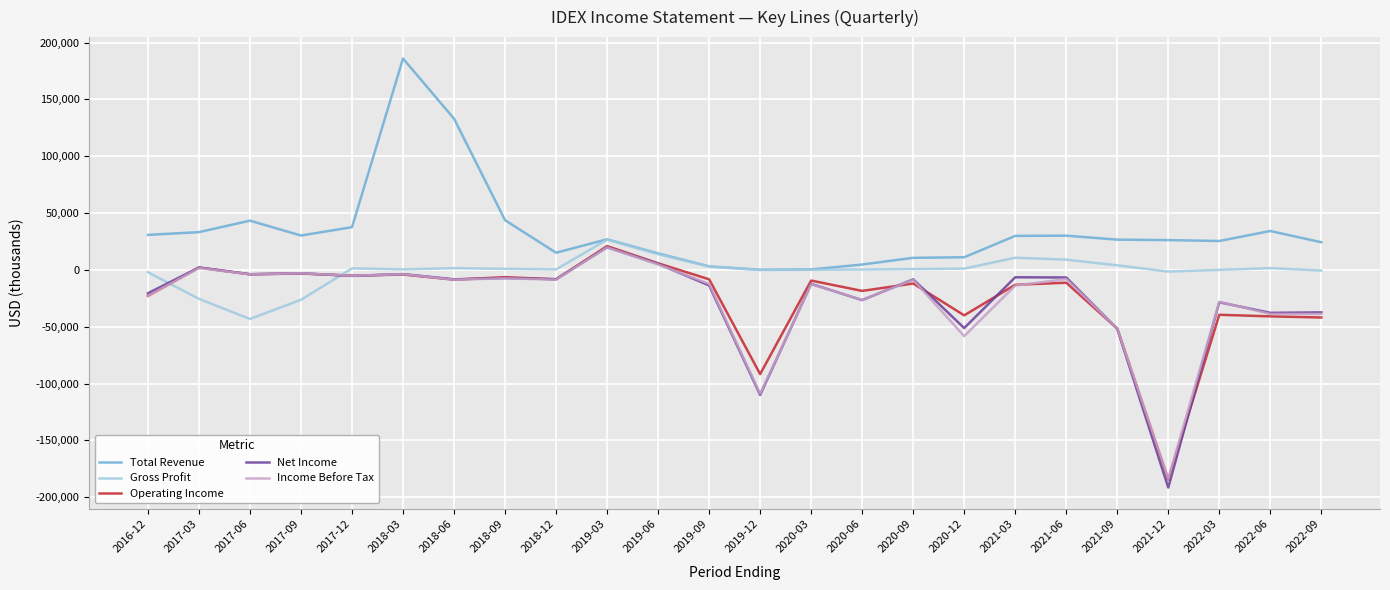

Between 2018-06 and 2019-06, which series saw the biggest shift?

Total Revenue